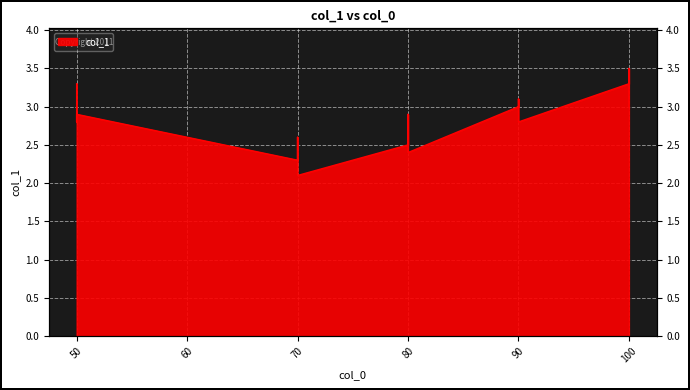

Is it true that the value at 80 is 2.9?

True